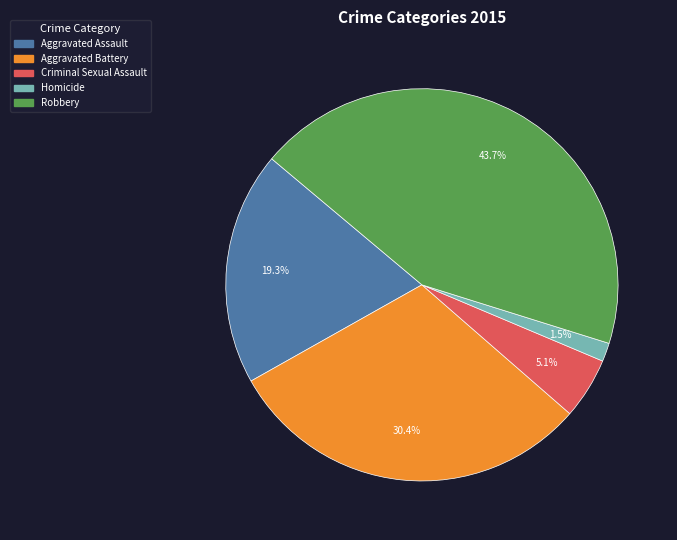

To the nearest percent, what portion does Criminal Sexual Assault represent?

5%